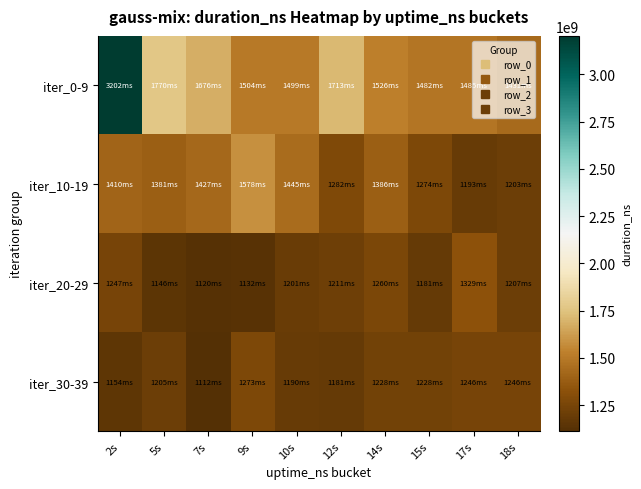

Reading right to left, transcribe all the data shown in this chart.

iter_0-9: 18s=1431043946	17s=1485991096	15s=1482374803	14s=1526010261	12s=1713752776	10s=1499545991	9s=1504079106	7s=1676810954	5s=1770390083	2s=3202755817
iter_10-19: 18s=1203473380	17s=1193626900	15s=1274276120	14s=1386421501	12s=1282159519	10s=1445978083	9s=1578030953	7s=1427782286	5s=1381845974	2s=1410571136
iter_20-29: 18s=1207307729	17s=1329469898	15s=1181391544	14s=1260278095	12s=1211632584	10s=1201667741	9s=1132817841	7s=1120961649	5s=1146204951	2s=1247888091
iter_30-39: 18s=1246014395	17s=1246752814	15s=1228534544	14s=1228945384	12s=1181185063	10s=1190342576	9s=1273705350	7s=1112371960	5s=1205617729	2s=1154074688